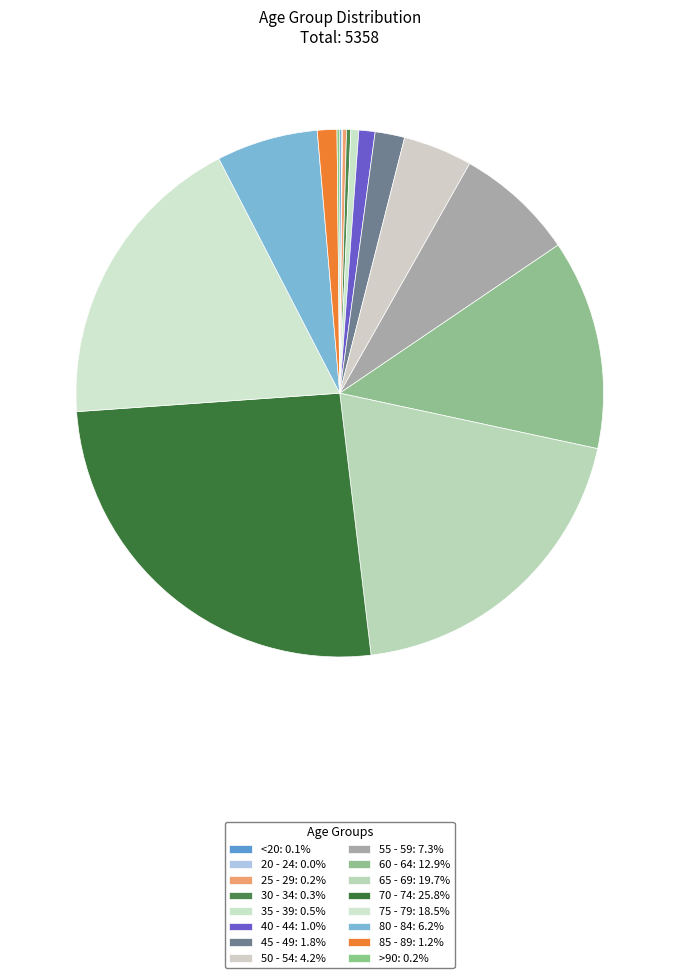

True or false: 40 - 44 accounts for 1% of the total.

True